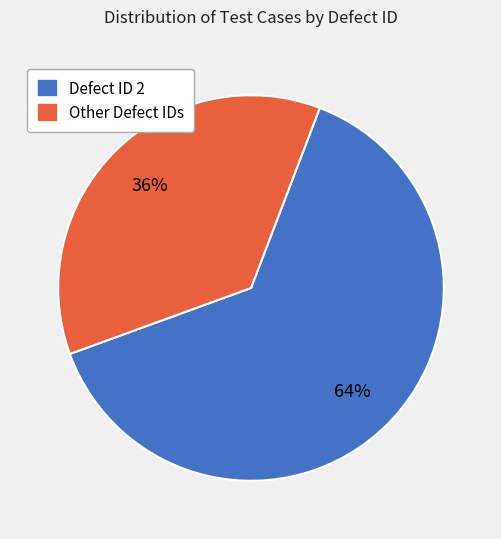

Combined, do Defect ID 2 and Other Defect IDs account for over 50%?

Yes